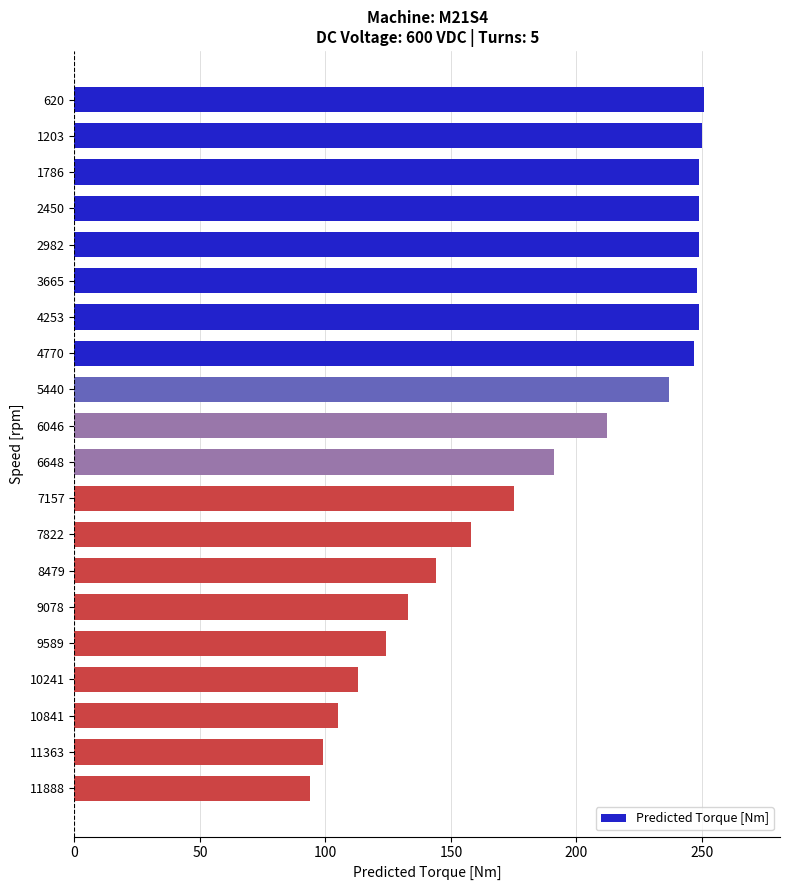

Where is the data nearest to the value 172?

7157